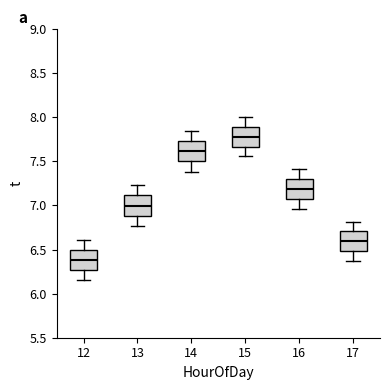

Which box's median line is the highest?

15